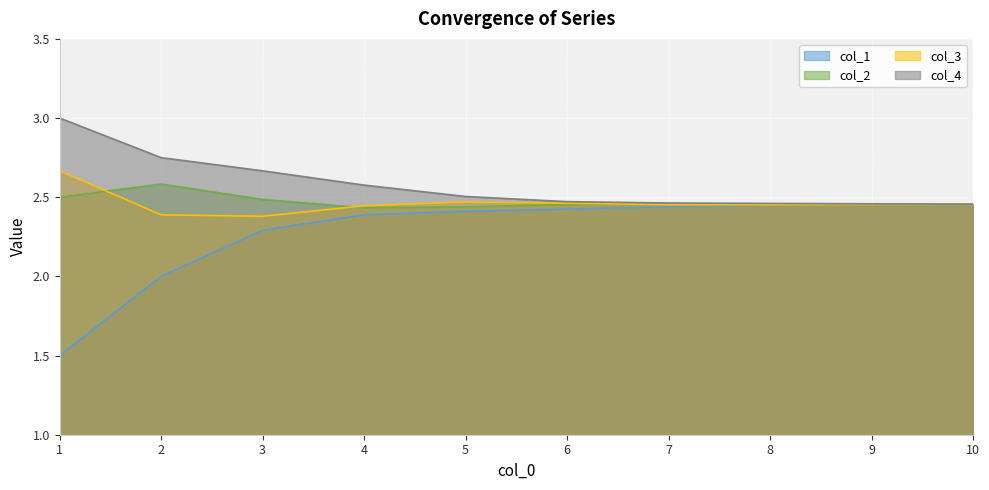

Is it true that col_2 equals 3.2 at 3?

False